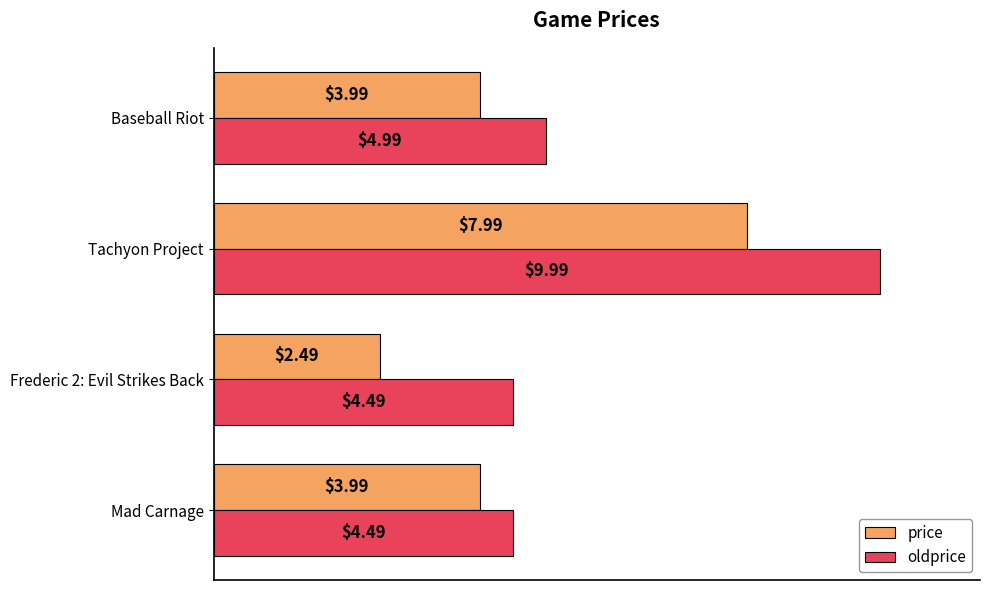

What are all the series names shown in the legend?

price, oldprice